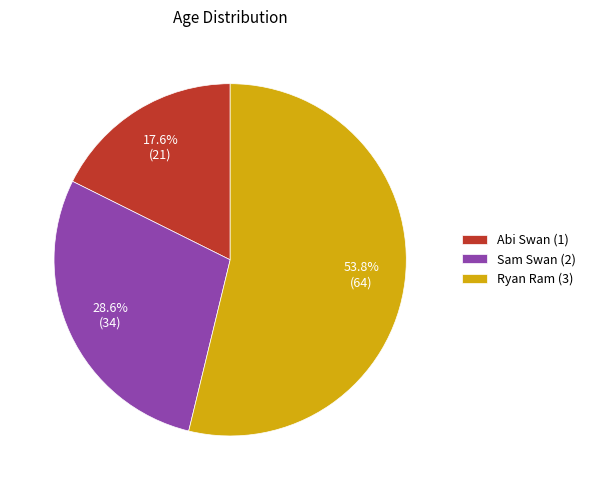

How many slices are in this pie chart?

3